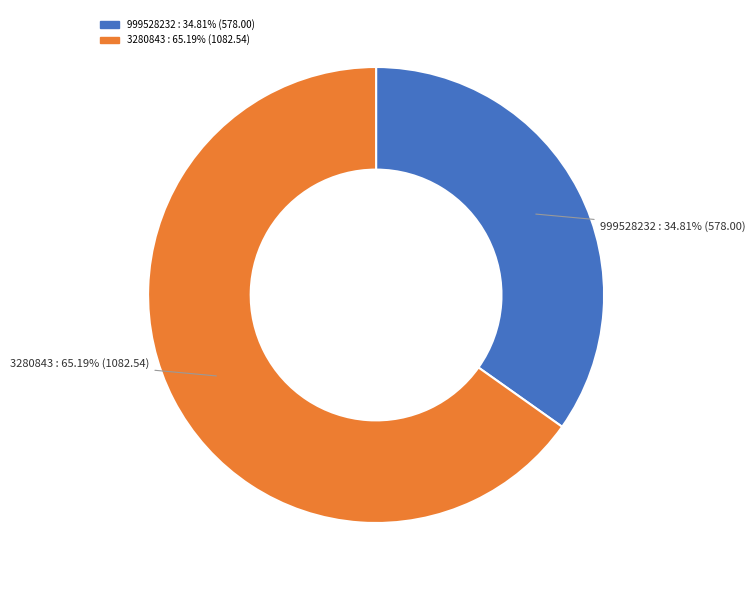

True or false: 3280843 accounts for 76% of the total.

False